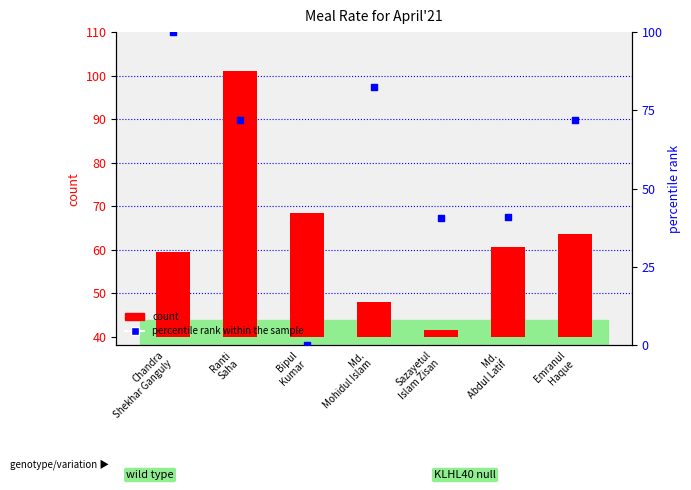

Is the value of count at Md.
Abdul Latif greater than the value of percentile rank within the sample at Bipul
Kumar?

Yes